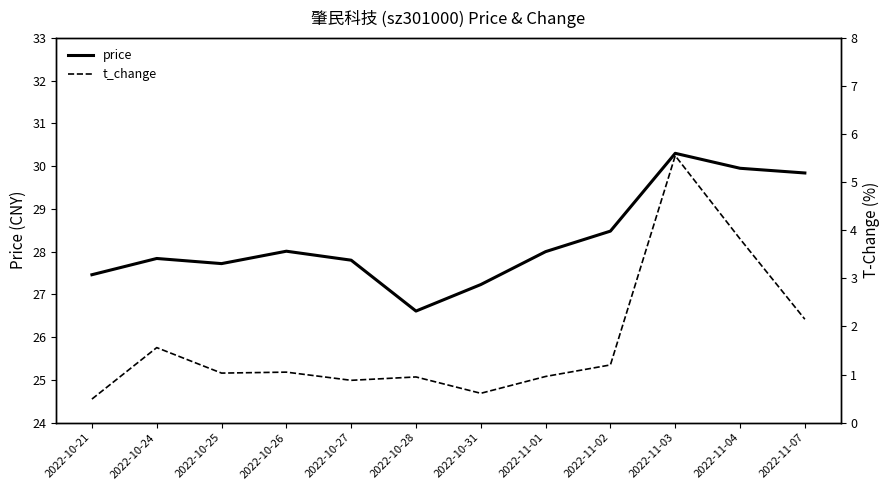

Count the number of categories in the chart.

12